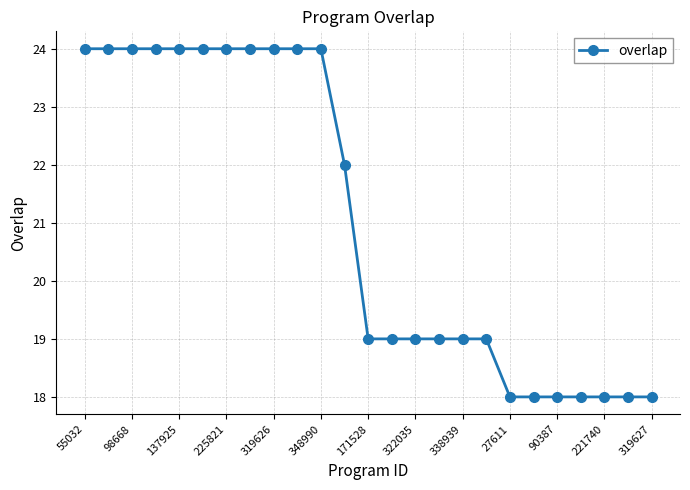

How many data points does each series have?

25